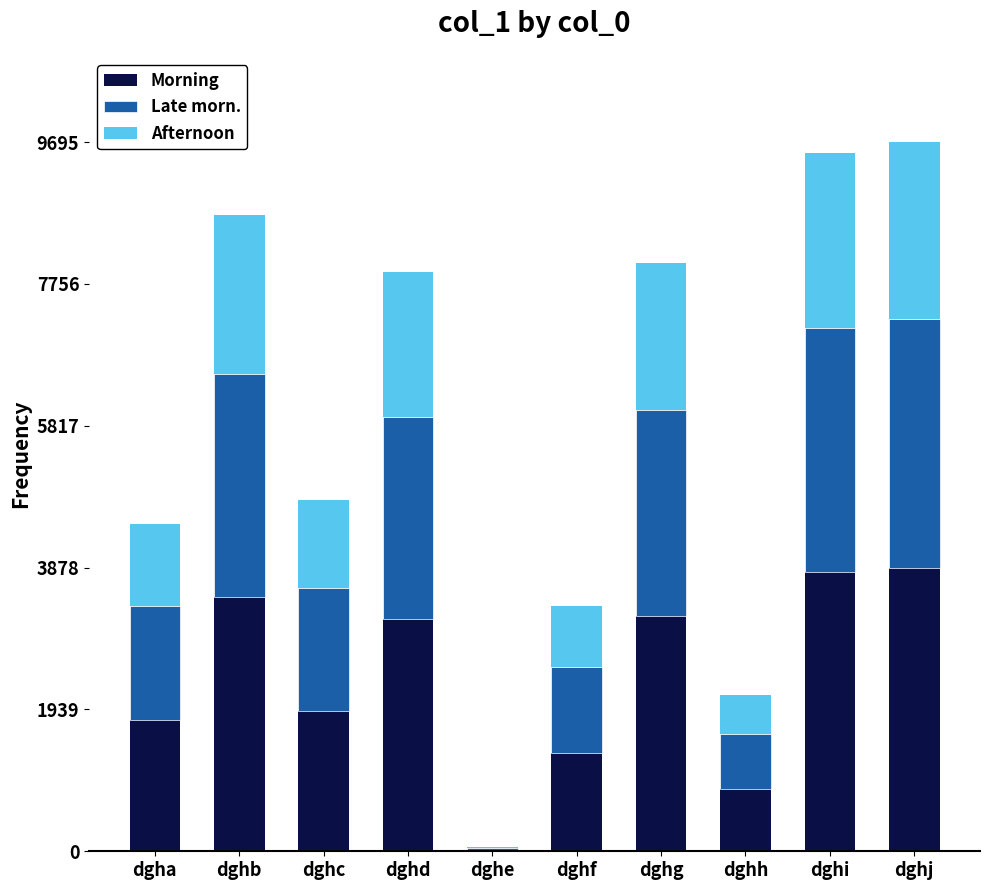

What is the approximate value of Morning at dghc?

1920.8